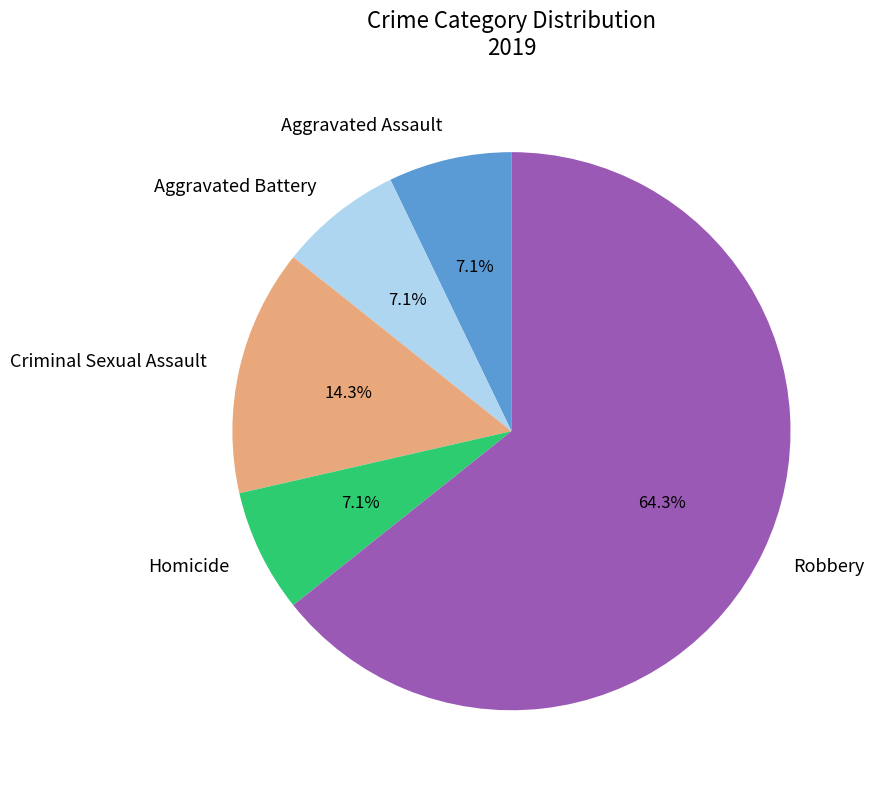

To the nearest percent, what is the difference between the Criminal Sexual Assault and Aggravated Assault slice percentages?

7%